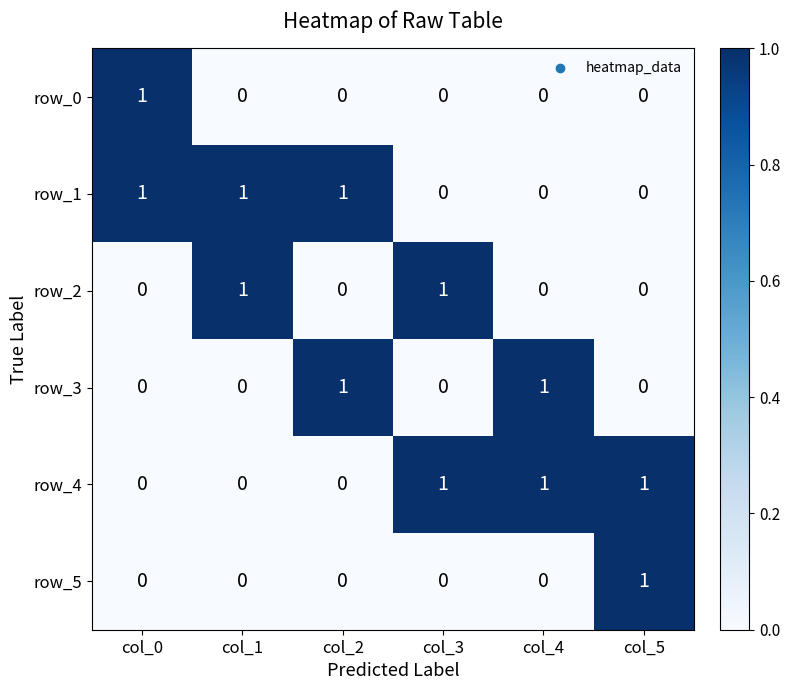

Reading right to left, extract all data points from this chart.

row_0: col_5=0	col_4=0	col_3=0	col_2=0	col_1=0	col_0=1
row_1: col_5=0	col_4=0	col_3=0	col_2=1	col_1=1	col_0=1
row_2: col_5=0	col_4=0	col_3=1	col_2=0	col_1=1	col_0=0
row_3: col_5=0	col_4=1	col_3=0	col_2=1	col_1=0	col_0=0
row_4: col_5=1	col_4=1	col_3=1	col_2=0	col_1=0	col_0=0
row_5: col_5=1	col_4=0	col_3=0	col_2=0	col_1=0	col_0=0